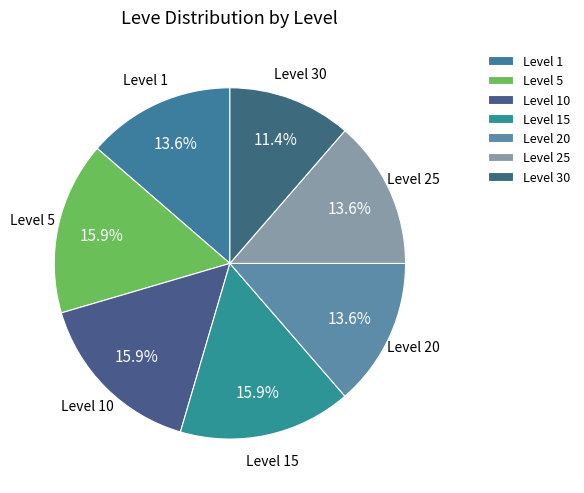

How many segments does this pie chart have?

7